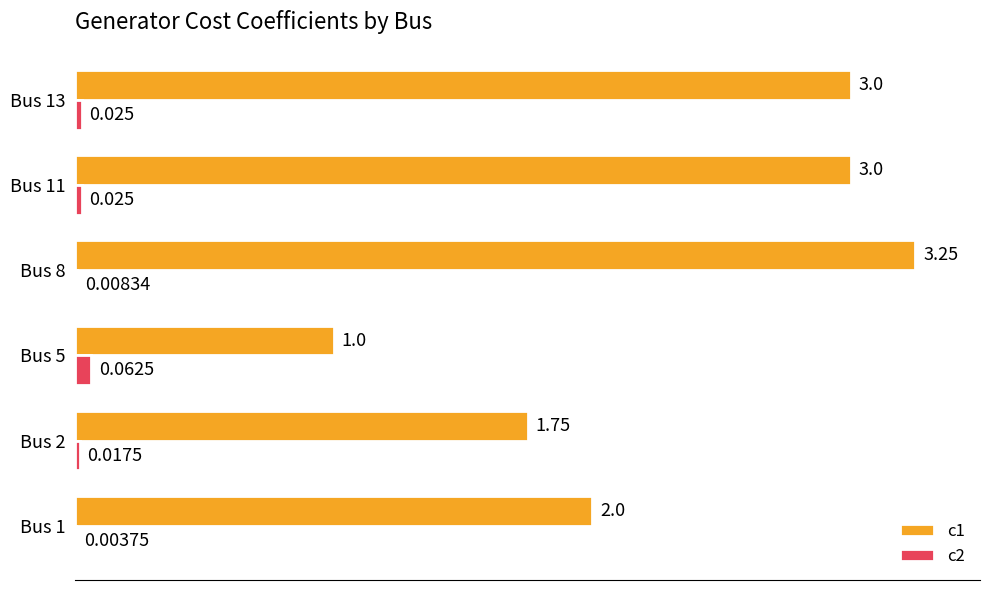

Is the value of c1 at Bus 13 greater than the value of c2 at Bus 11?

Yes